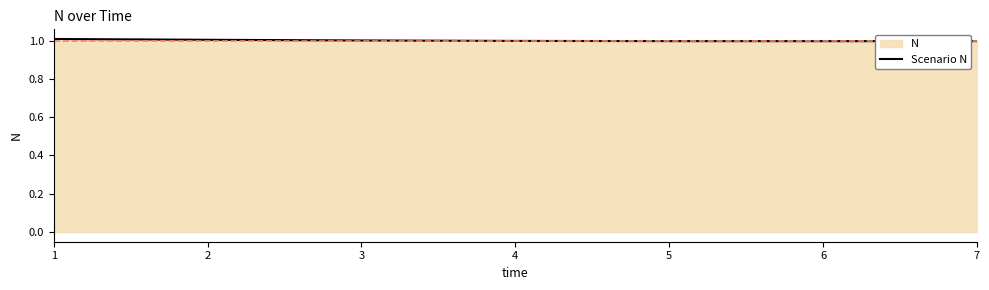

The value at 7 is 1.0. True or false?

True